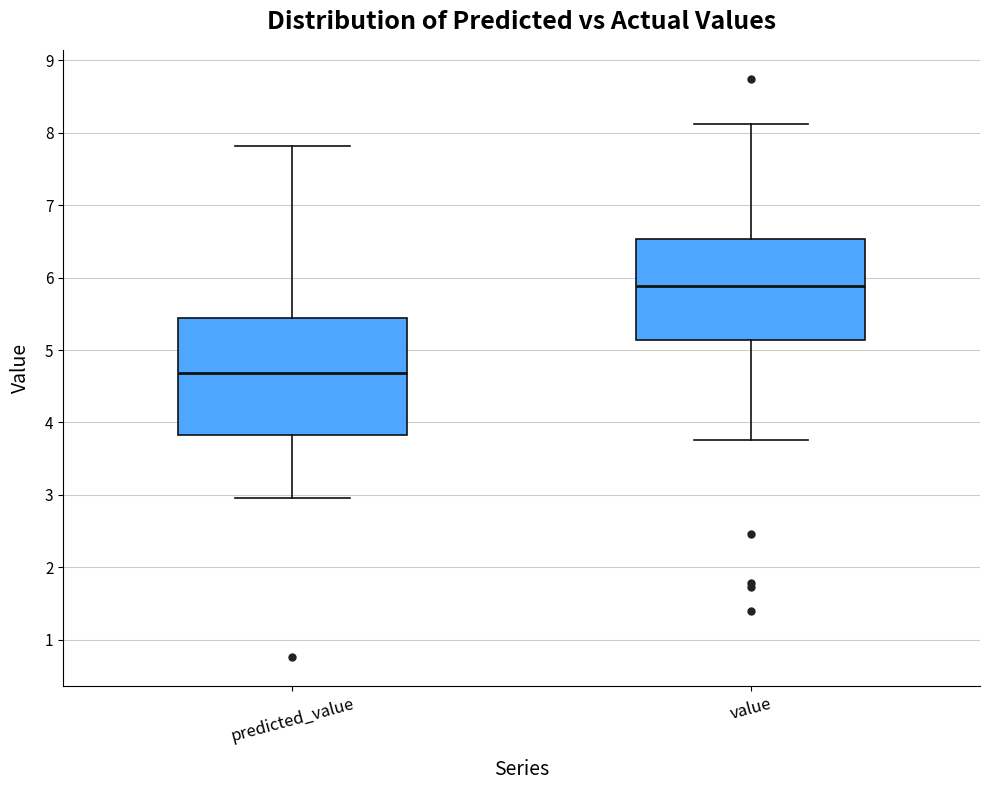

Reading left to right, transcribe this box plot: for each box, give where its median line is, the range the box spans, and where its two whiskers end, as read against the y-axis. The values are not printed on the chart, so give them approximately, as read against the axis.

predicted_value: median 4.7, box 3.8 to 5.4, whiskers 3.0 to 7.8
value: median 5.9, box 5.1 to 6.5, whiskers 3.8 to 8.1